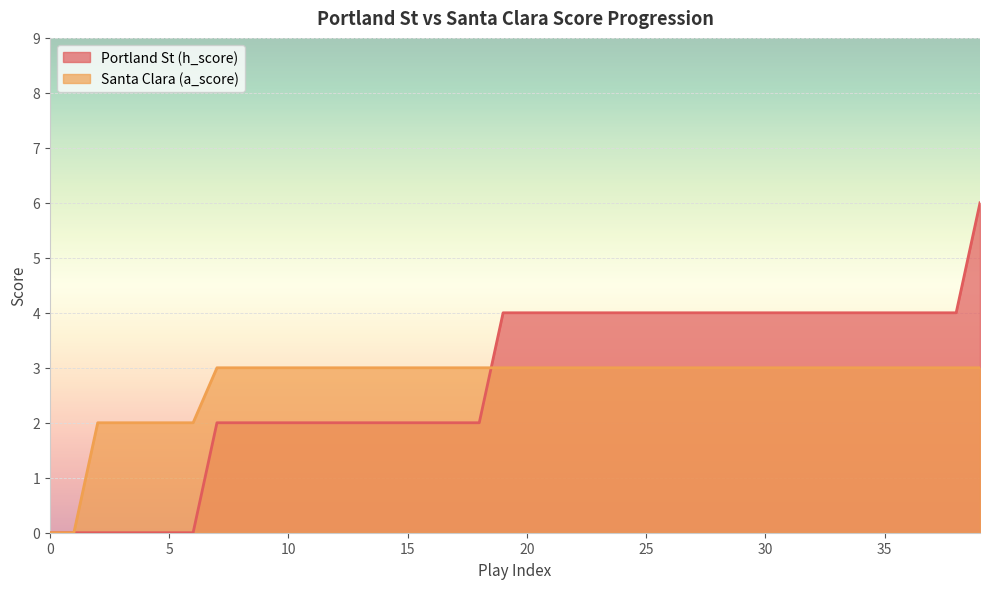

List the labels in order of Portland St (h_score) value, largest first.

39, 19, 20, 21, 22, 23, 24, 25, 26, 27, 28, 29, 30, 31, 32, 33, 34, 35, 36, 37, 38, 7, 8, 9, 10, 11, 12, 13, 14, 15, 16, 17, 18, 0, 1, 2, 3, 4, 5, 6